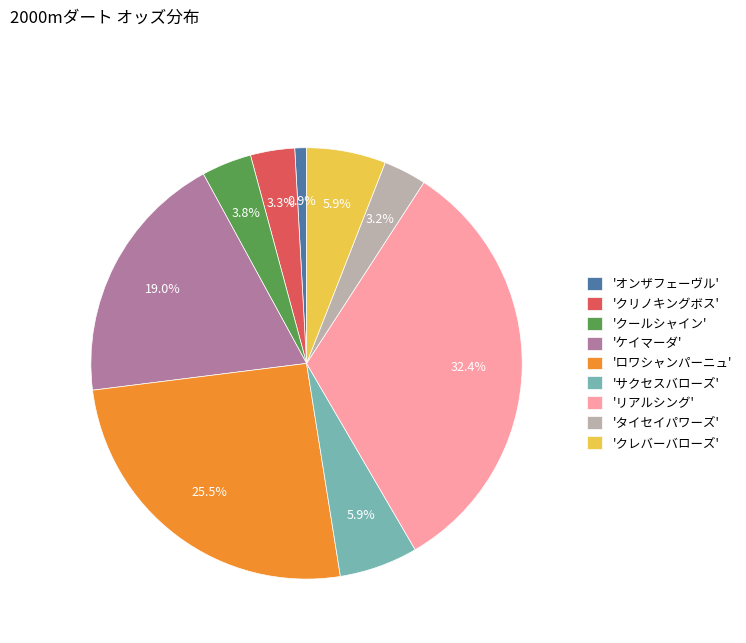

Does 'タイセイパワーズ' account for over 50% of the chart?

No